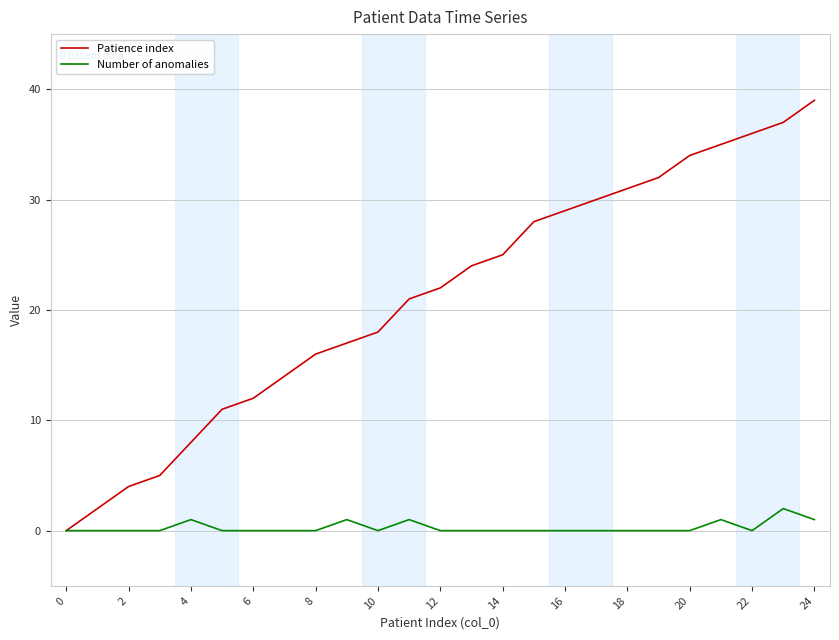

What is the greatest value displayed?

39